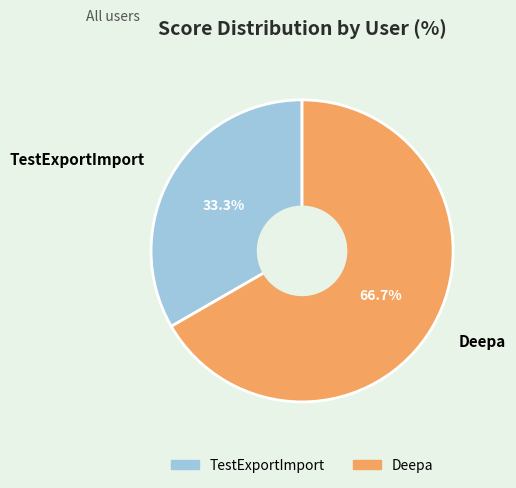

Is there any slice that represents more than half of the pie?

Yes